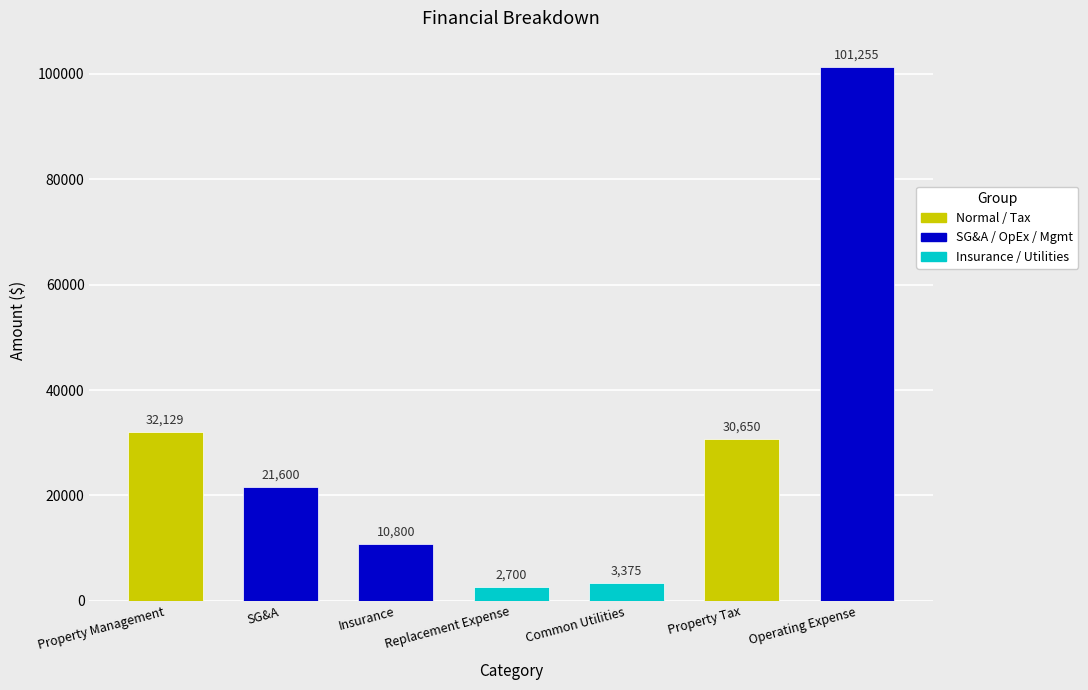

What is the label of the 1st bar from the left?

Property Management